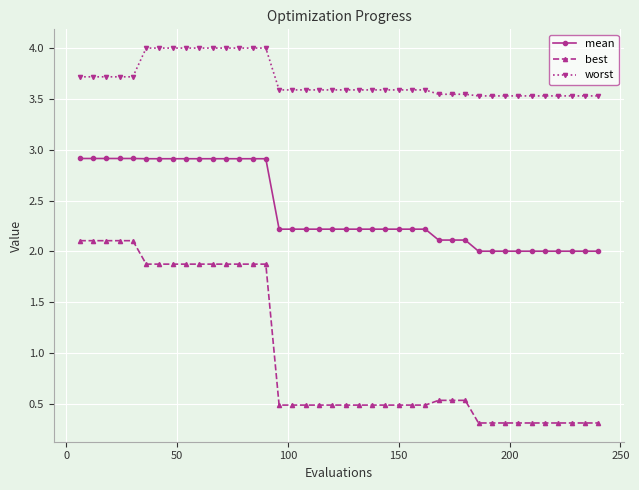

True or false: mean and best cross at least once.

False